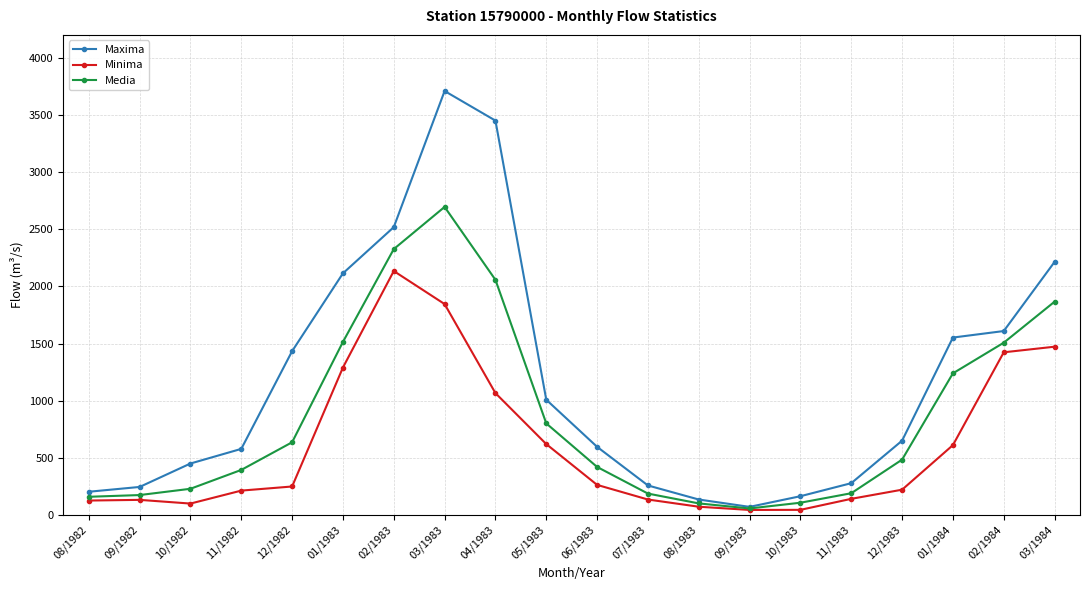

At which category is the sum across all series the highest?

03/1983